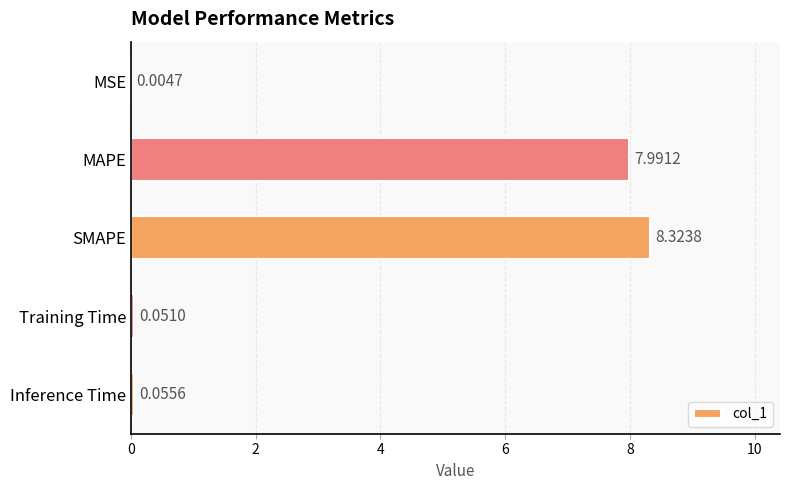

What is the sum of all values?

16.4